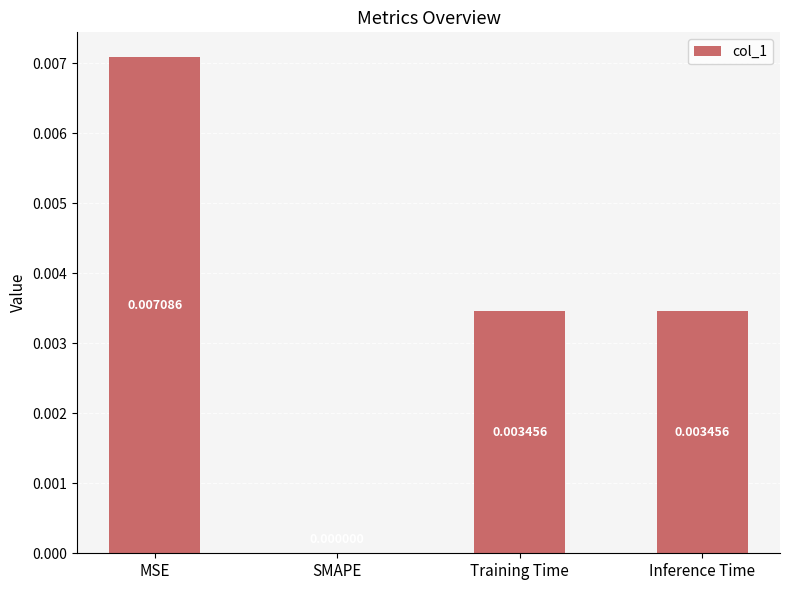

True or false: the data shows 0.0 at Inference Time.

True